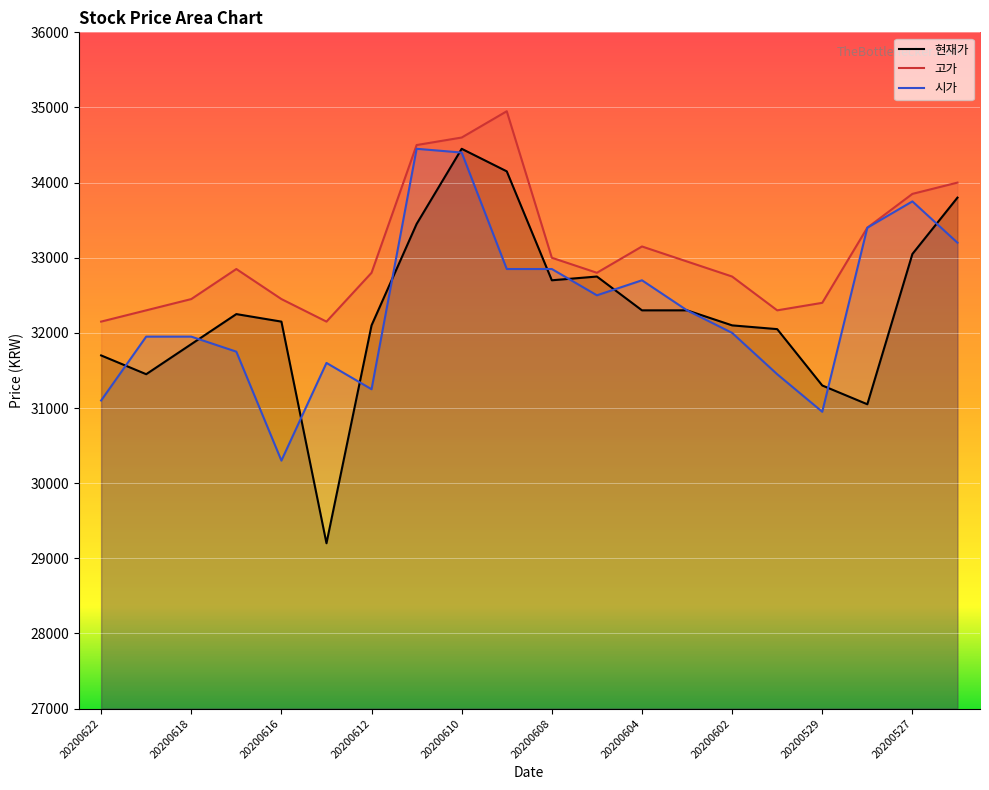

Is it true that 현재가 equals 23104 at 20200527?

False